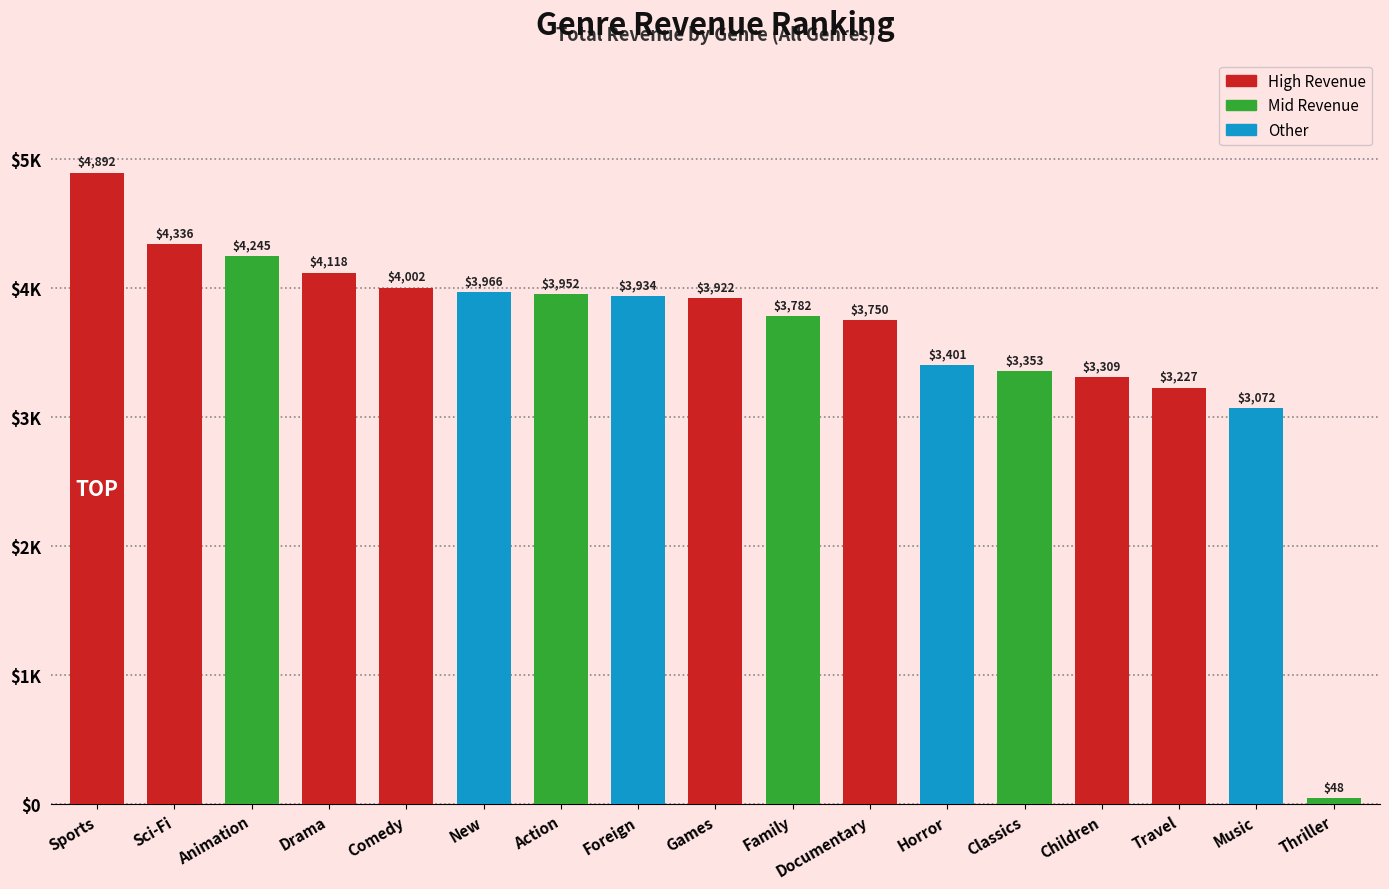

List the labels in order of value, largest first.

Sports, Sci-Fi, Animation, Drama, Comedy, New, Action, Foreign, Games, Family, Documentary, Horror, Classics, Children, Travel, Music, Thriller